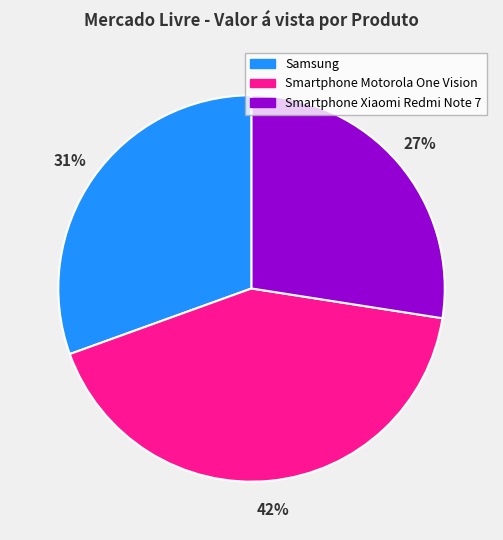

Which category has the biggest portion of the pie?

Smartphone Motorola One Vision